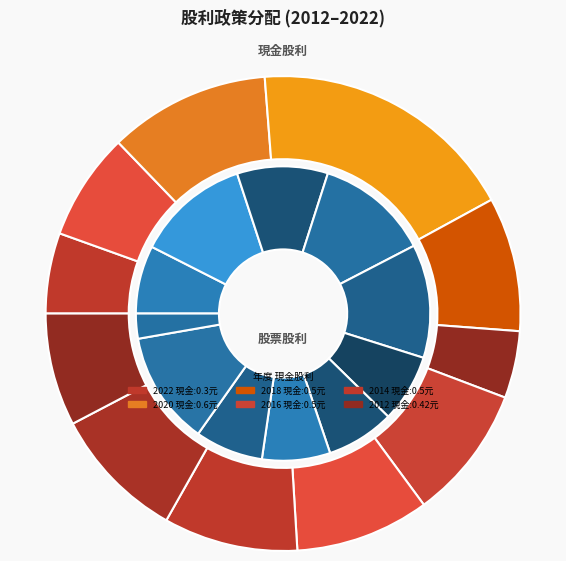

What percentage is the 2013 slice, to the nearest percent?

12%